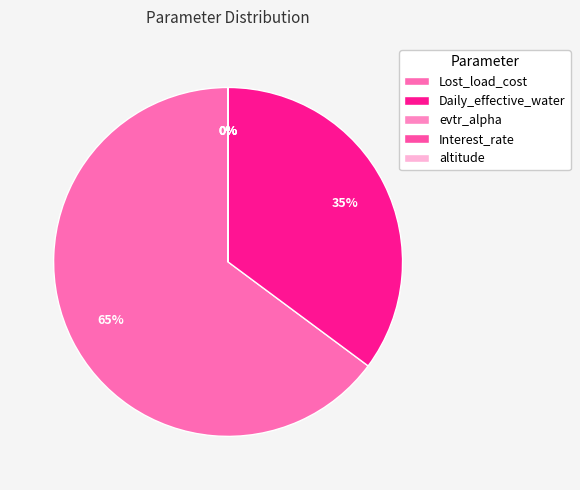

To the nearest percent, what portion does Daily_effective_water represent?

35%